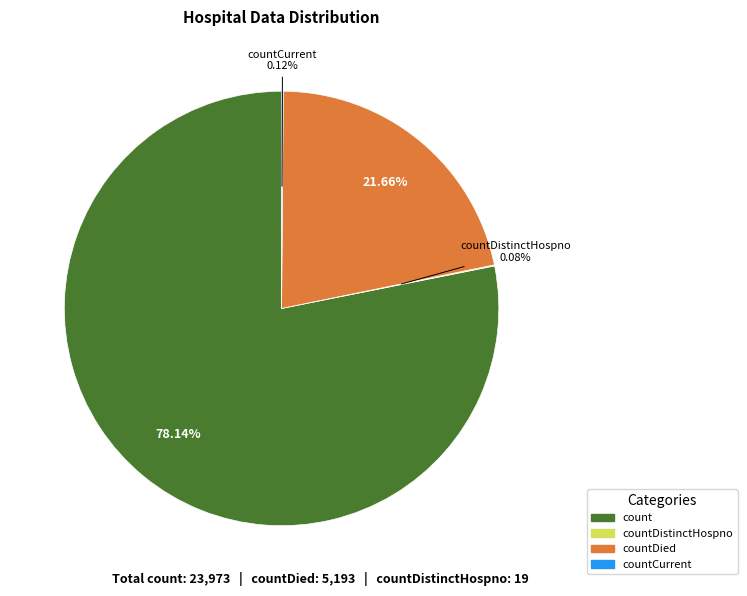

To the nearest percent, what is the difference between the largest and smallest slice percentages?

78%